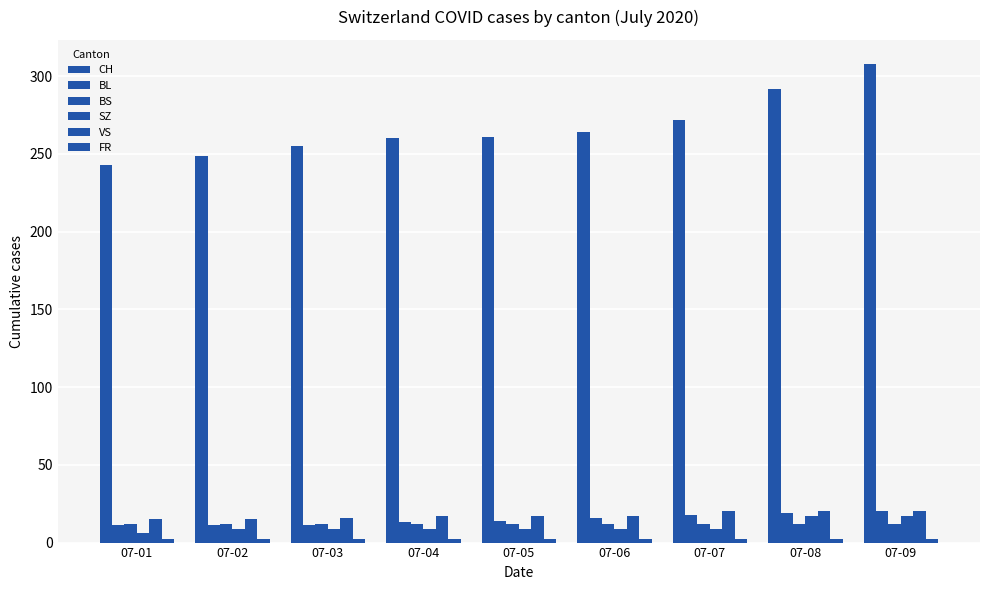

Which series has the largest range (max minus min)?

CH